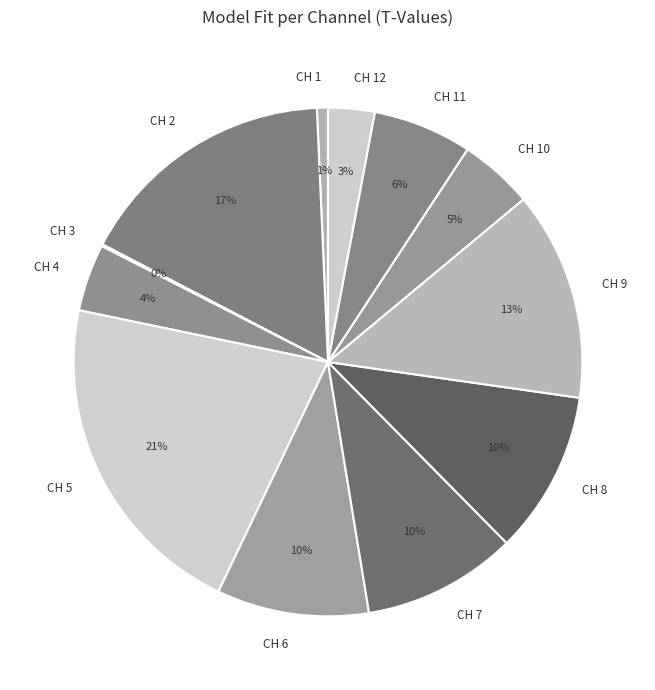

To the nearest percent, what is the difference between the largest and smallest slice percentages?

21%